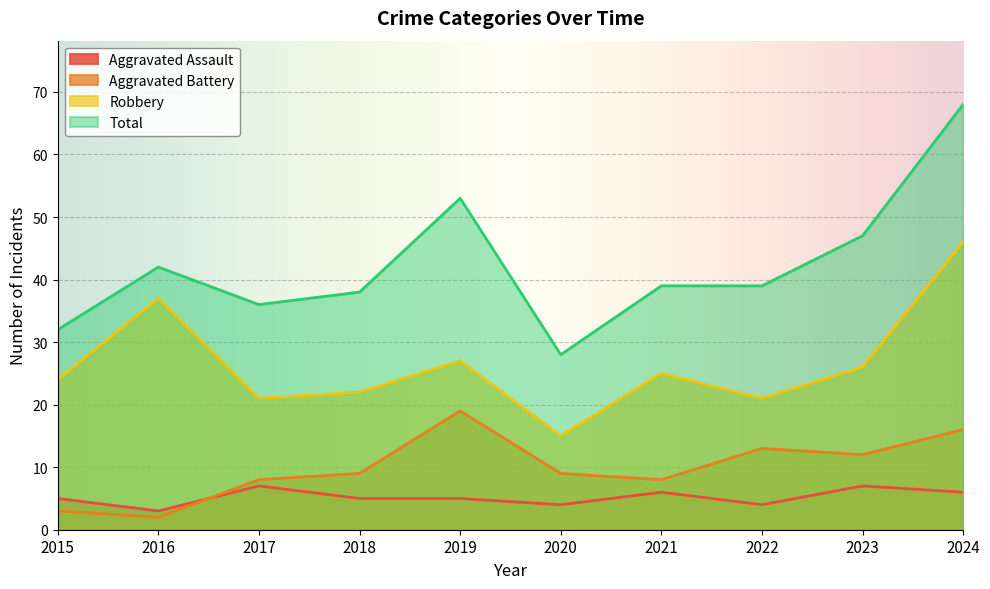

At 2017, list the series in order from smallest to largest.

Aggravated Assault, Aggravated Battery, Robbery, Total